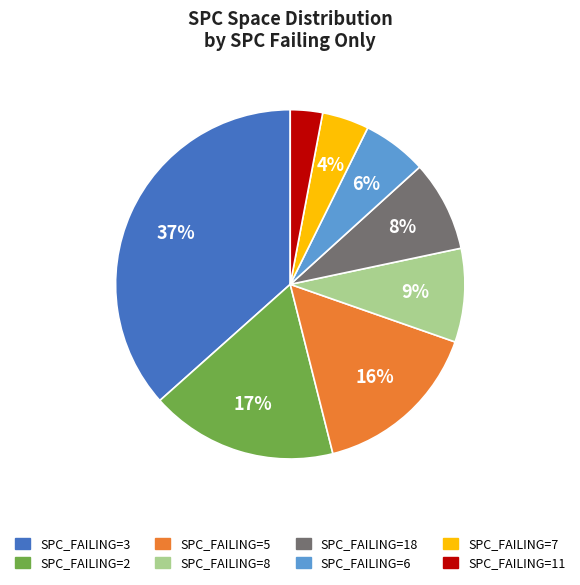

To the nearest percent, what is the difference between the largest and smallest slice percentages?

34%